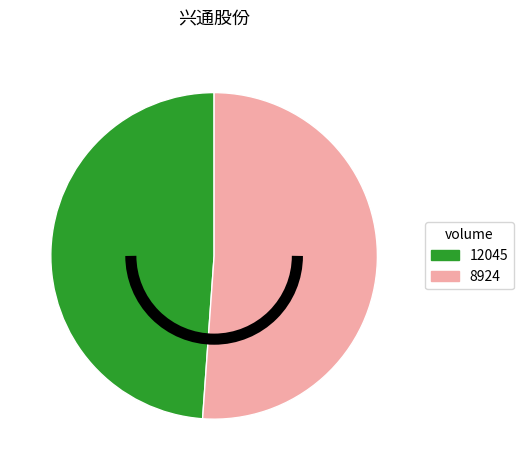

Which slice is the largest?

8924